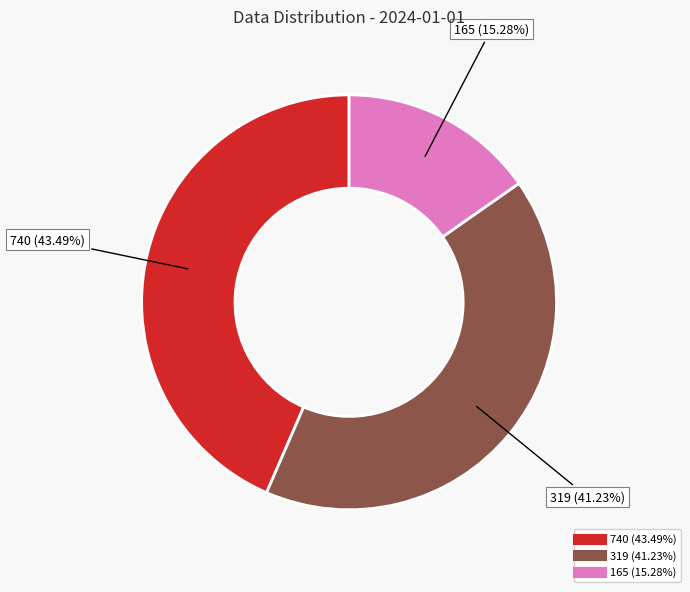

Is the sum of 165 and 319 greater than half?

Yes